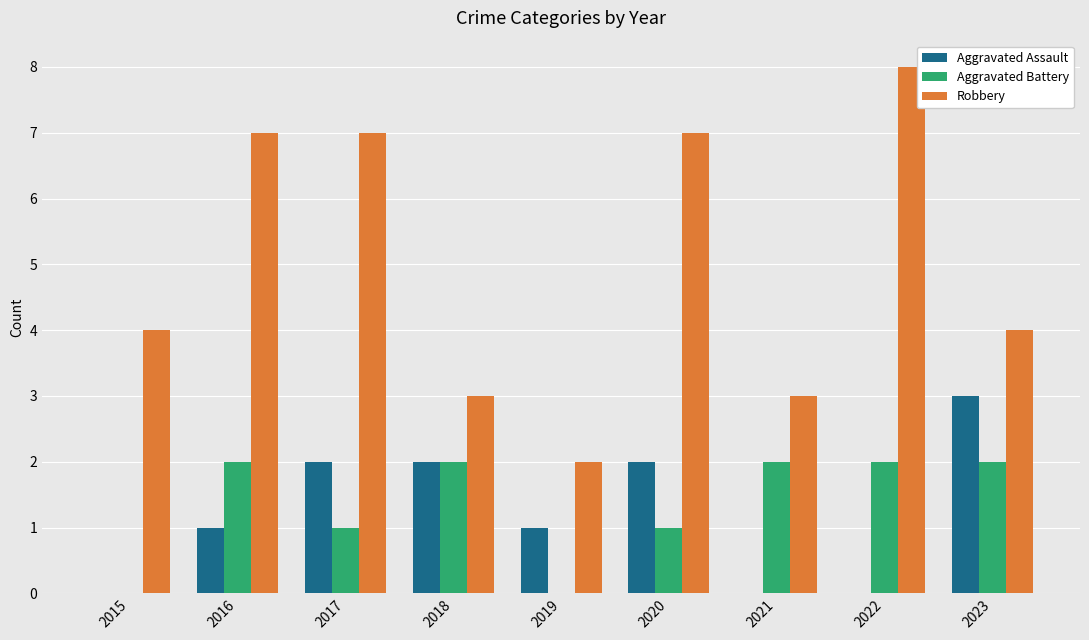

Which series has the largest total across all categories?

Robbery